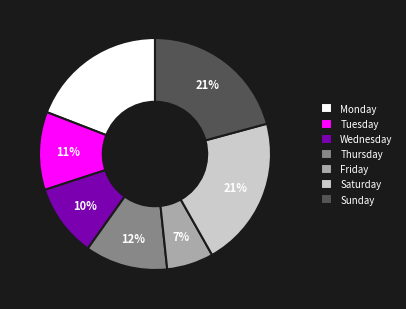

To the nearest percent, what portion does Friday represent?

7%